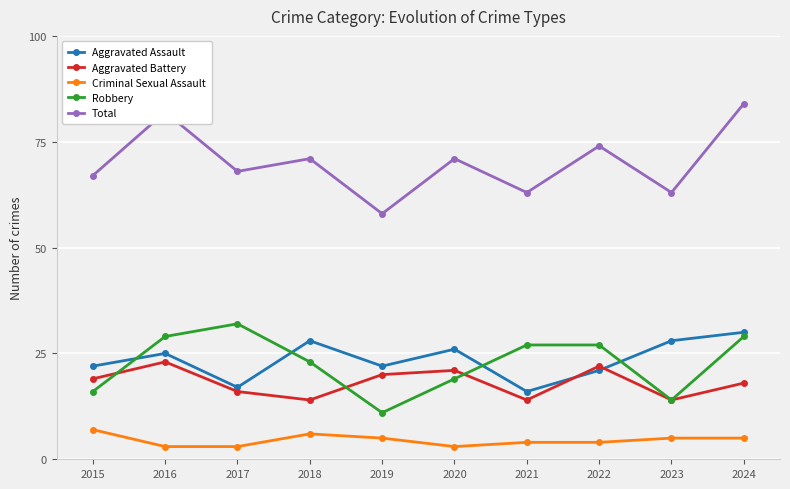

In Aggravated Battery, how many points are higher than both neighbors (excluding endpoints)?

3